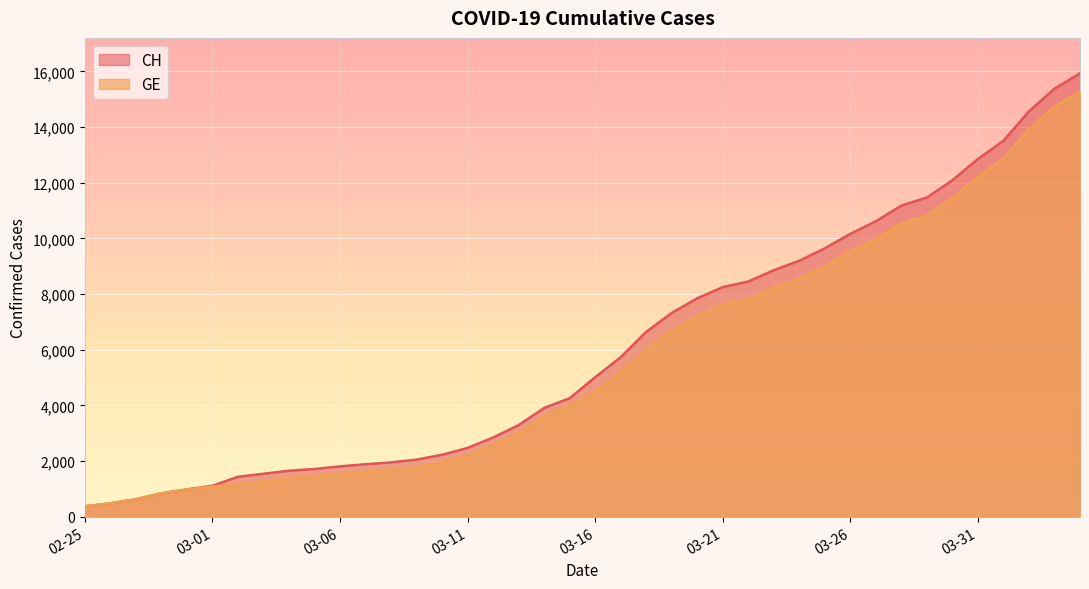

Which series has the largest range (max minus min)?

CH